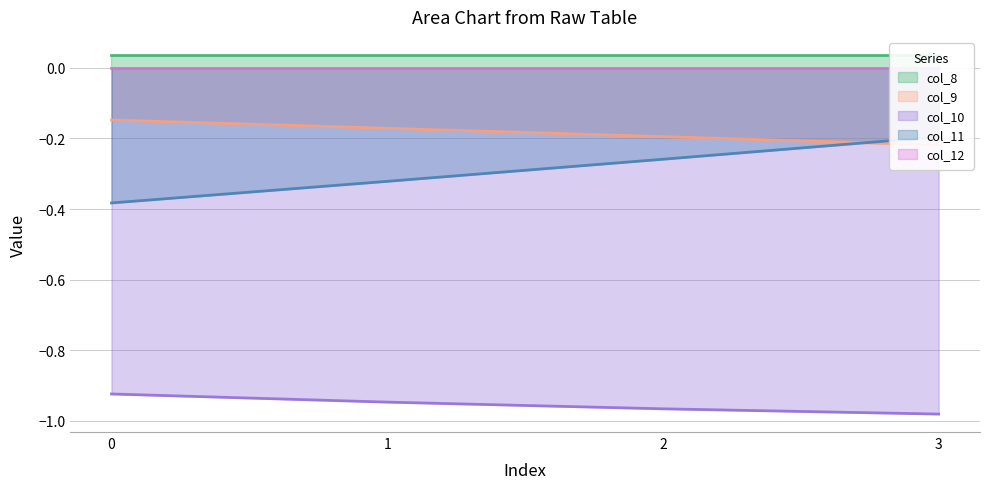

The col_10 series shows -0.3 at 3. True or false?

False